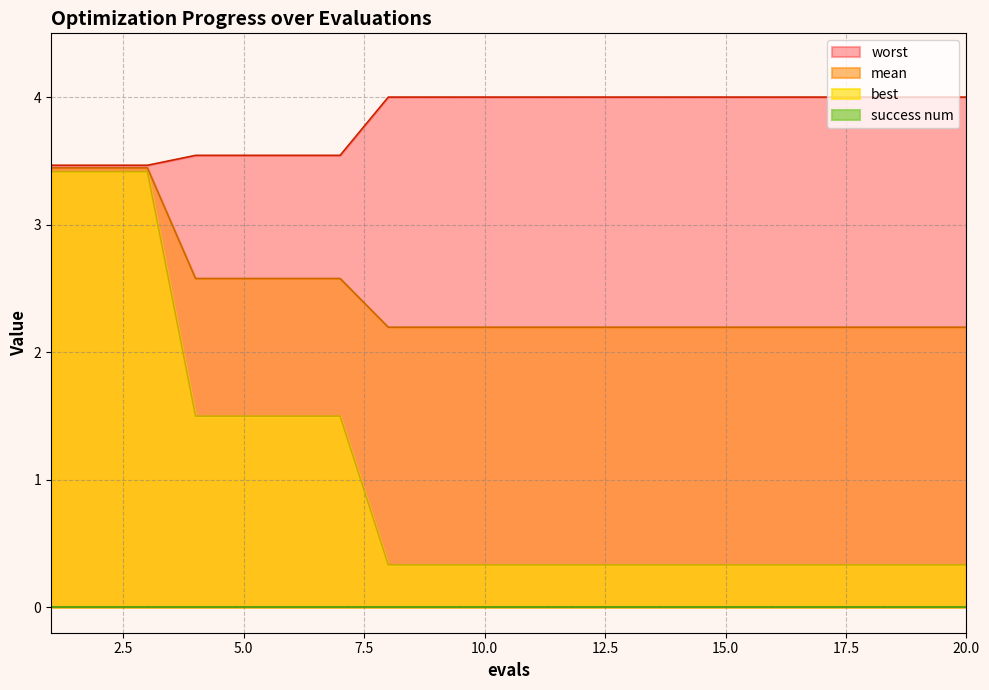

True or false: worst and best cross at least once.

False